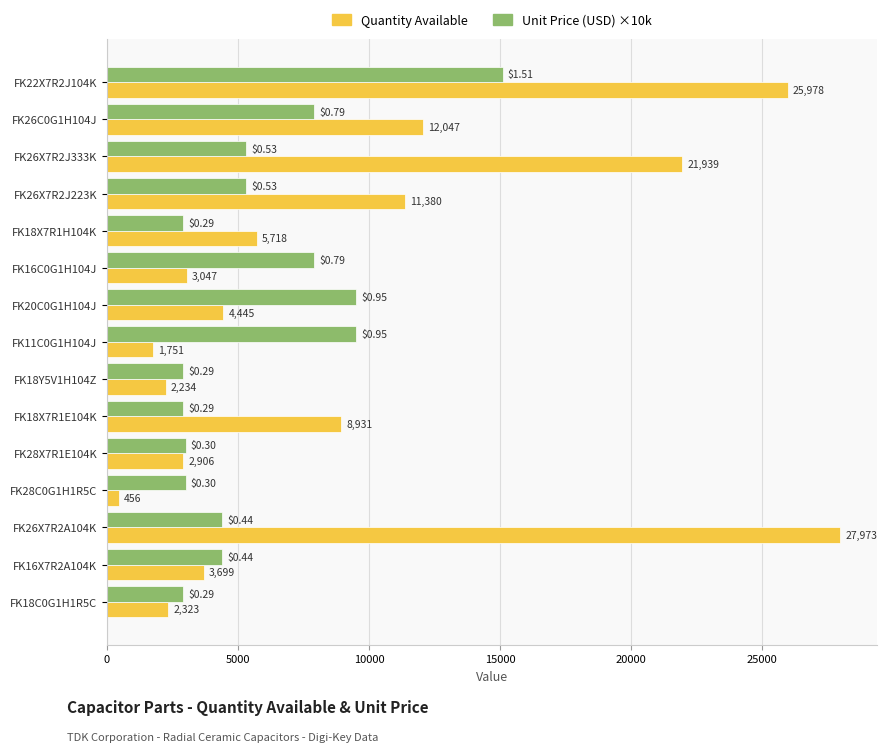

What is the difference between the highest and lowest values at FK20C0G1H104J?

5055